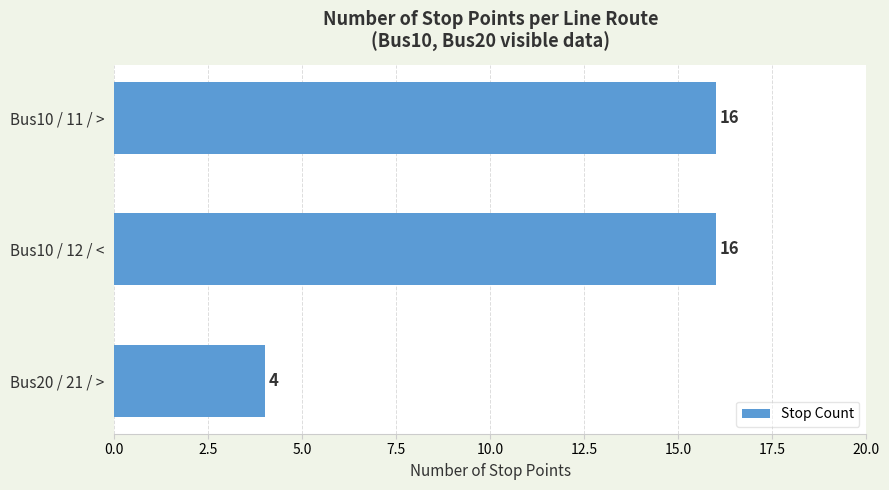

Reading top to bottom, transcribe all the data shown in this chart.

16	16	4